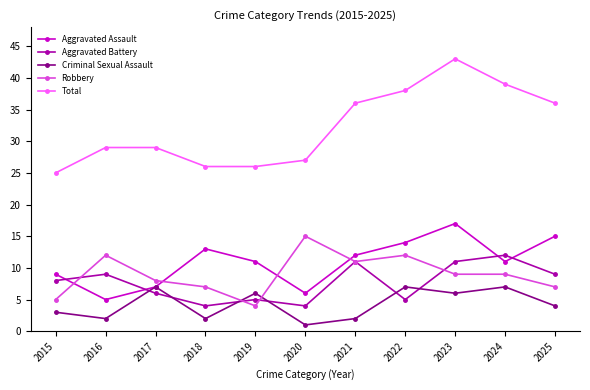

Which series has the largest total across all categories?

Total